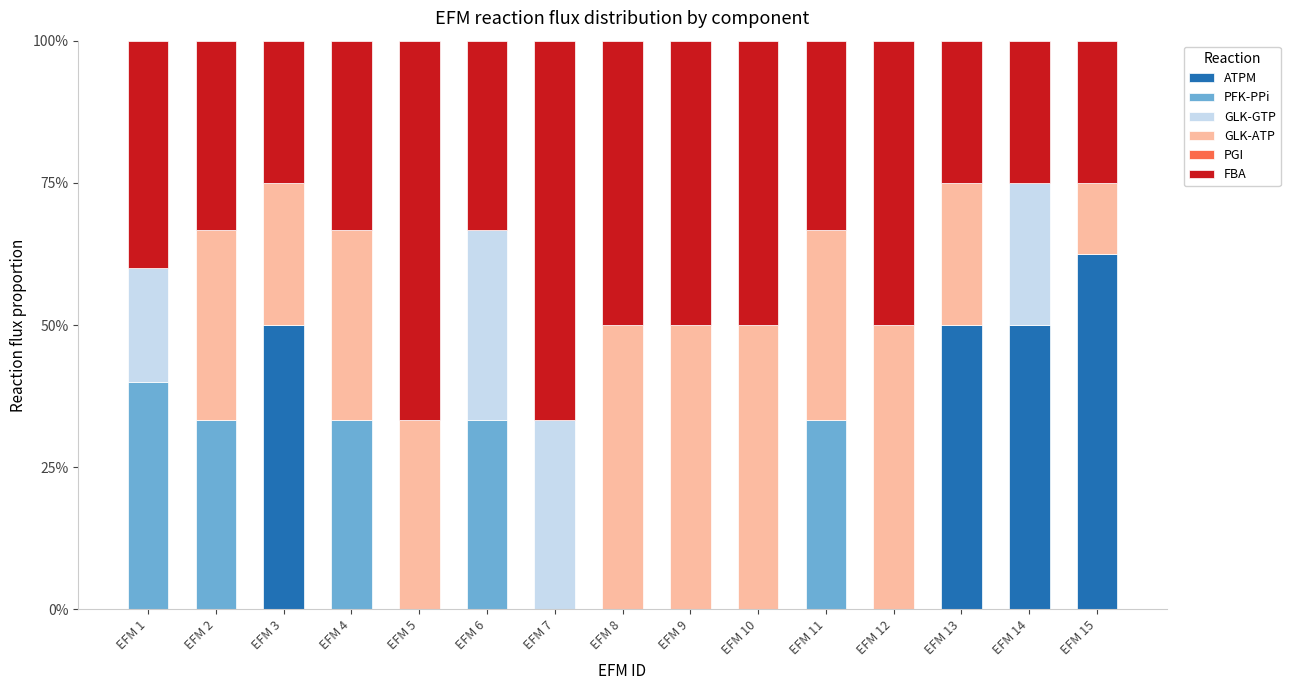

What is the total value across all series at EFM 2?

100.0